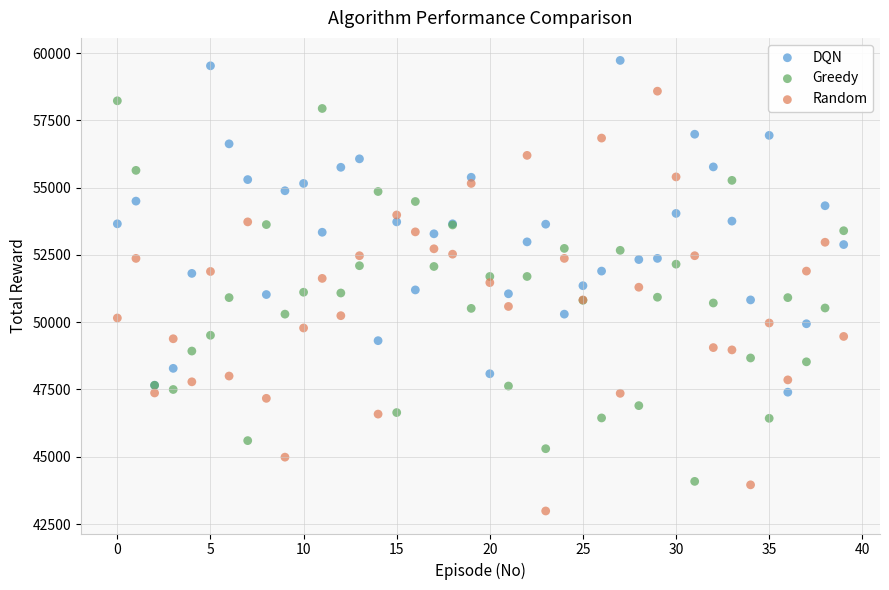

Which series has the largest Y range (max minus min)?

Random